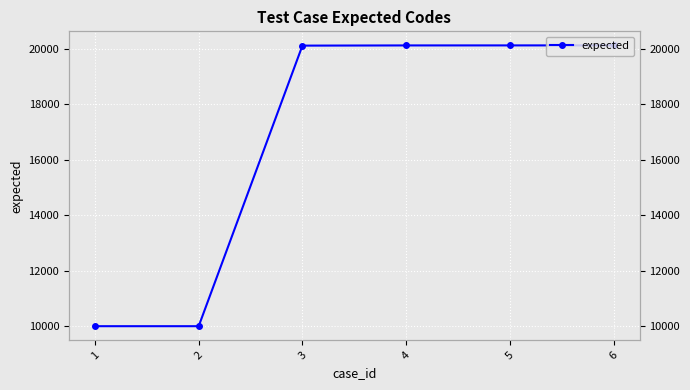

How many lines are shown in the chart?

1